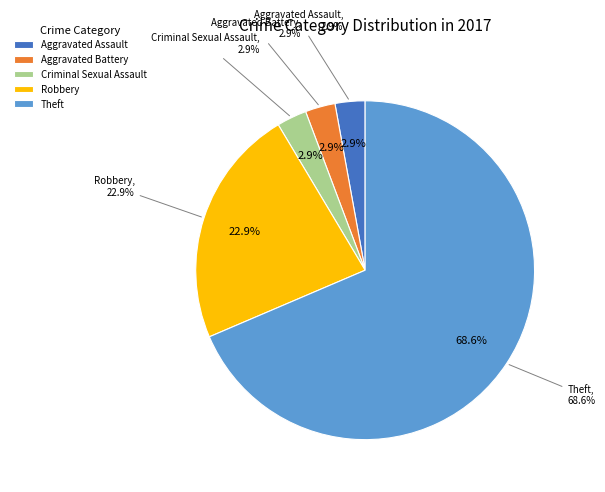

How much of the chart is everything except Robbery?

77.1%